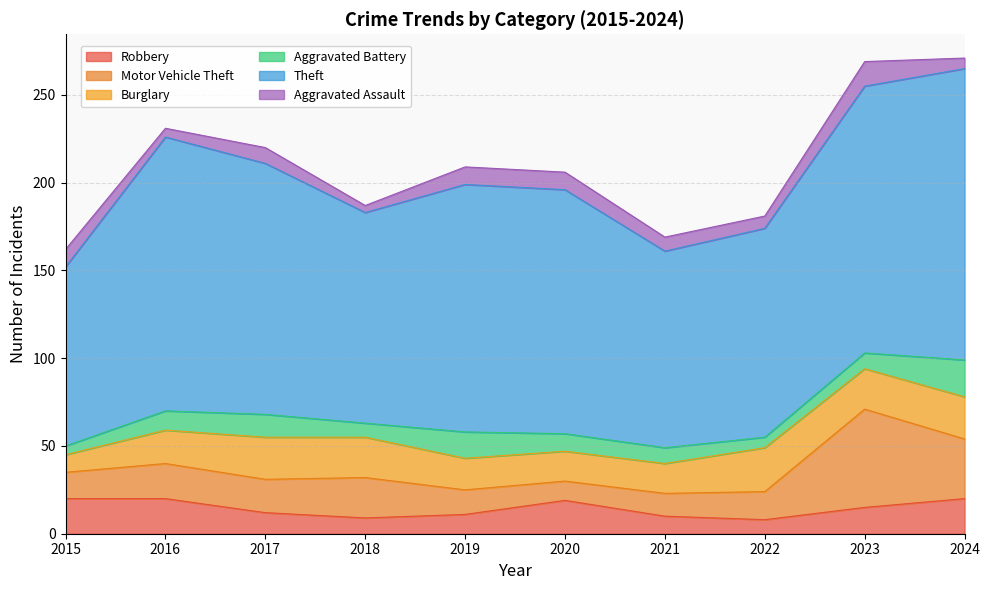

Which category has the highest value across all series?

2024